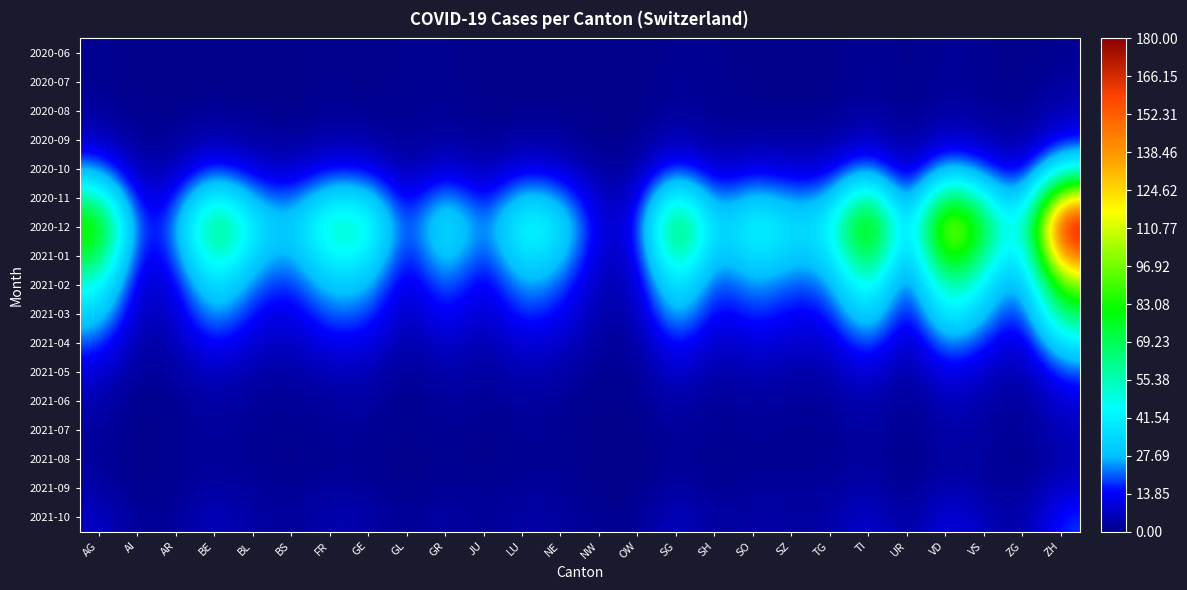

How many data points does each series have?

26